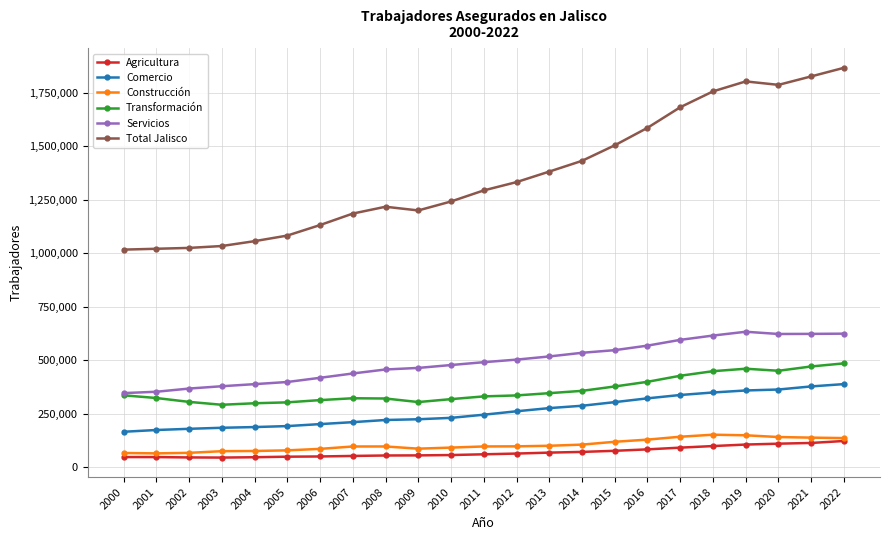

At 2015, list the series in order from smallest to largest.

Agricultura, Construcción, Comercio, Transformación, Servicios, Total Jalisco